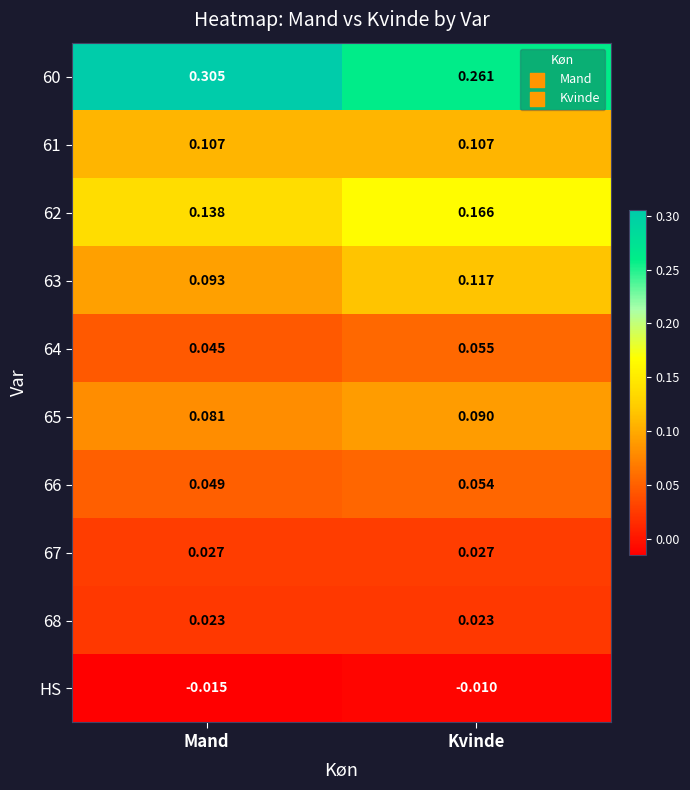

Which series has the largest total across all categories?

60